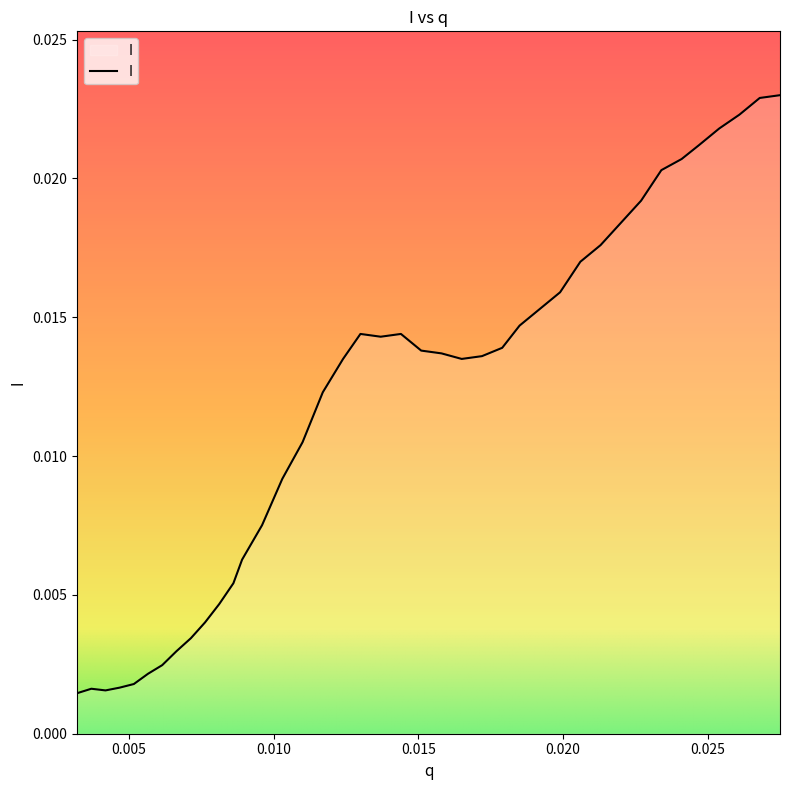

Does the chart display data point markers on the line(s)?

No